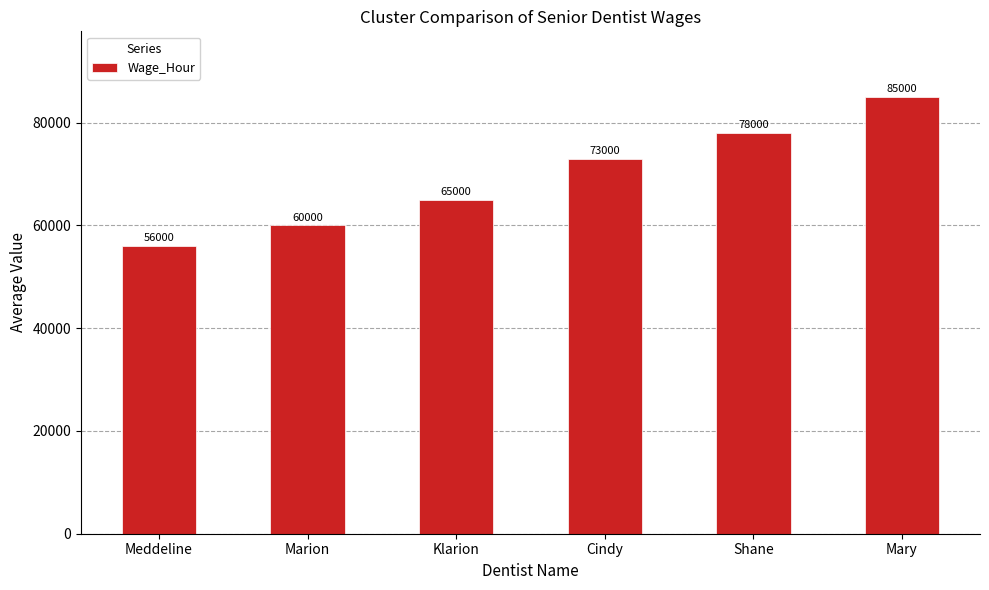

The value at Cindy is 73000. True or false?

True